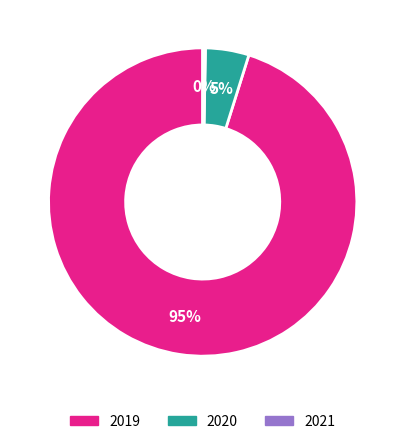

Rank the categories by value from highest to lowest.

2019, 2020, 2021